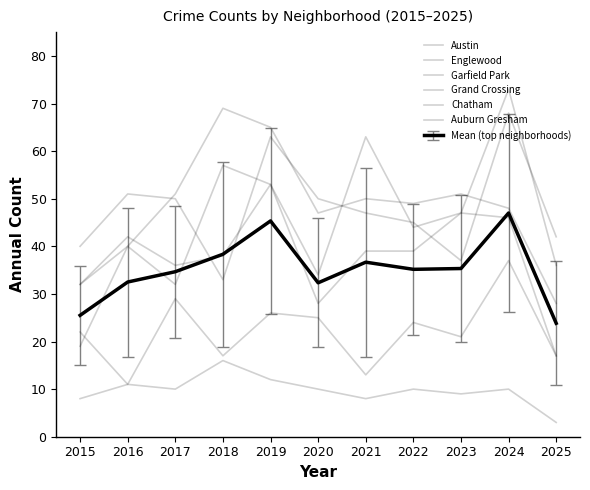

What is the maximum value shown in the chart?

73